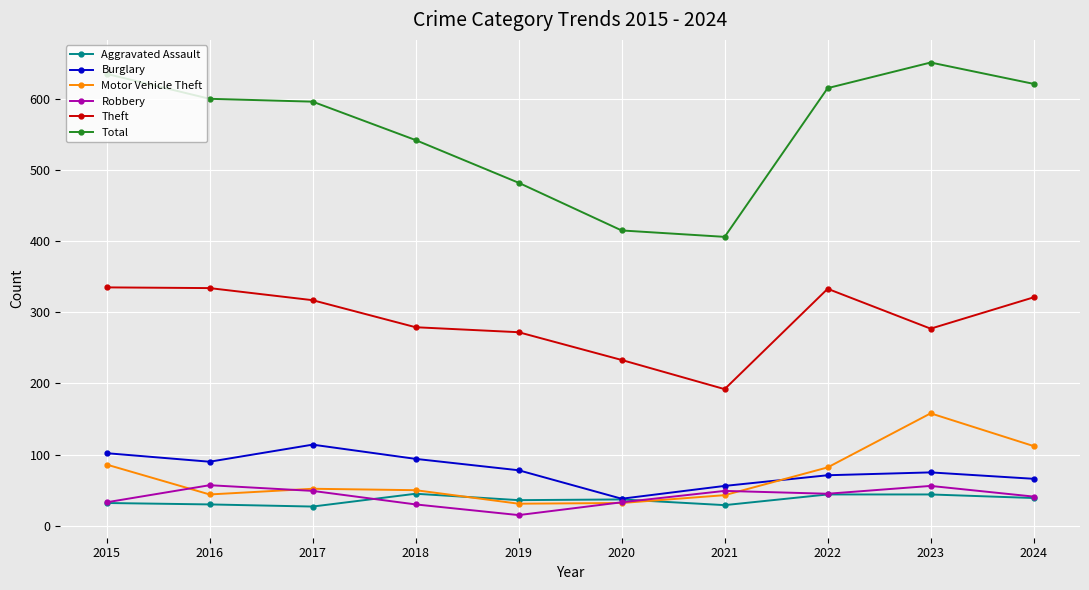

Is it true that Robbery equals 10 at 2015?

False